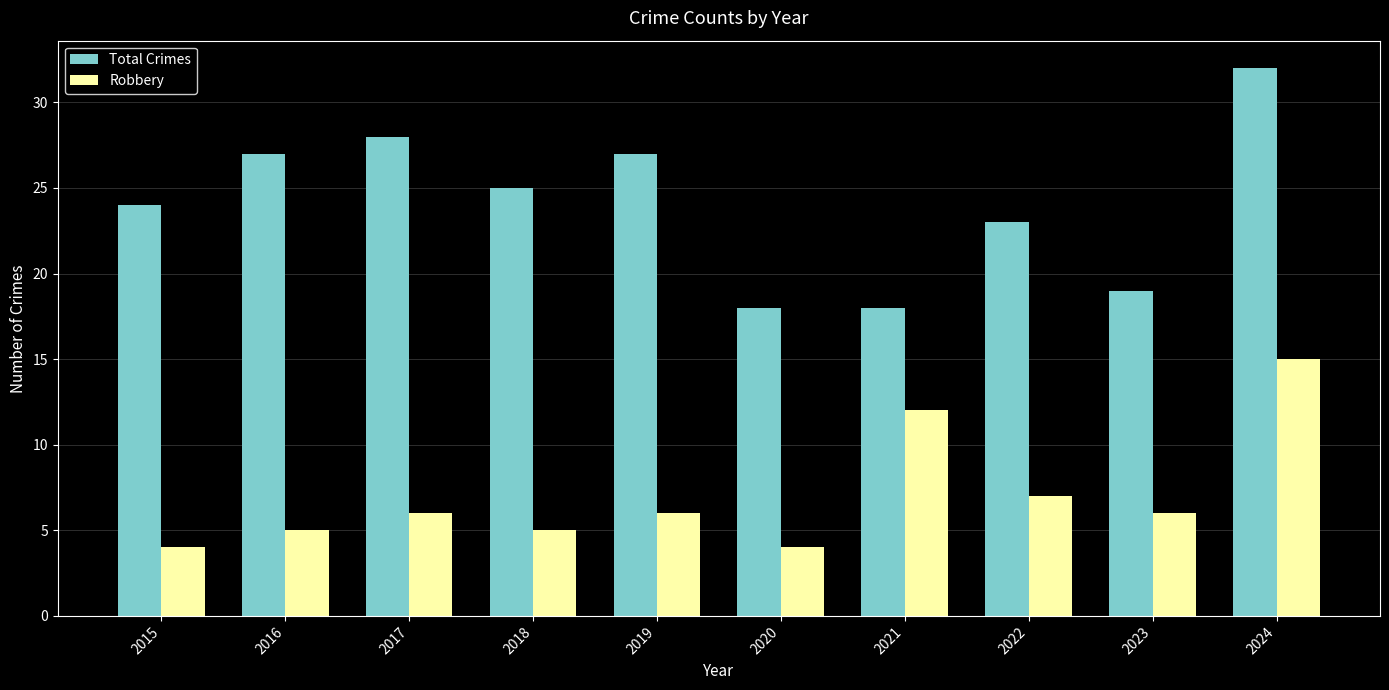

What is the value of the Robbery bar at the 6th from the left?

4